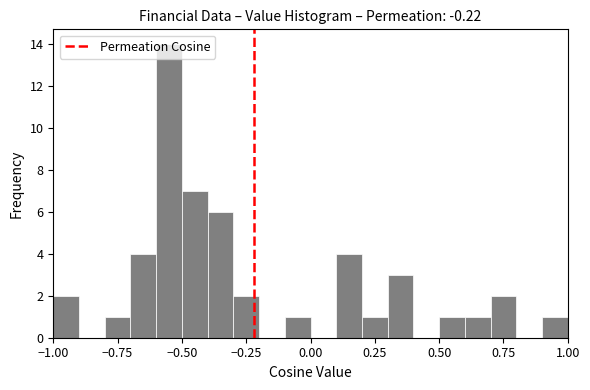

Read against the x-axis, roughly where is the centre of the tallest bar?

-0.55